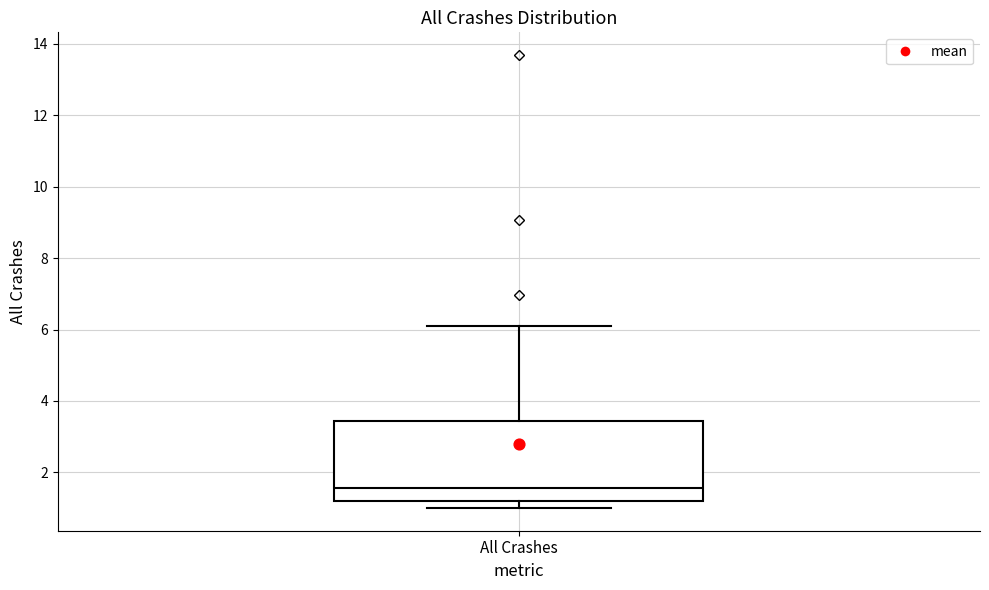

Read this box plot against the y-axis: the position of the median line, the range covered by the box, and the ends of both whiskers. The values are not printed on the chart, so give them approximately, as read against the axis.

median 1.6, box 1.2 to 3.4, whiskers 1.0 to 6.0